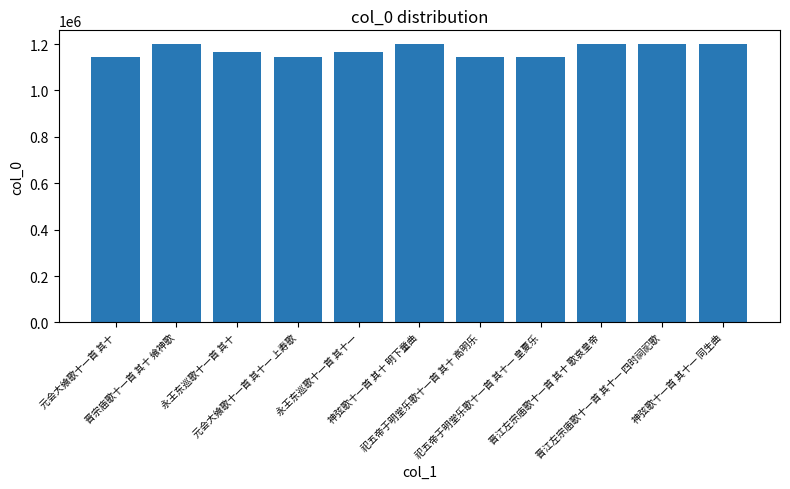

True or false: the data shows 1199217 at 神弦歌十一首 其十一 同生曲.

True